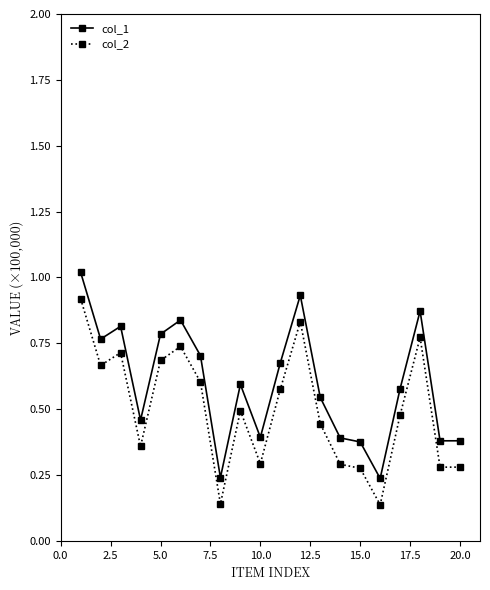

Rank the series by their maximum value, from highest to lowest.

col_1, col_2